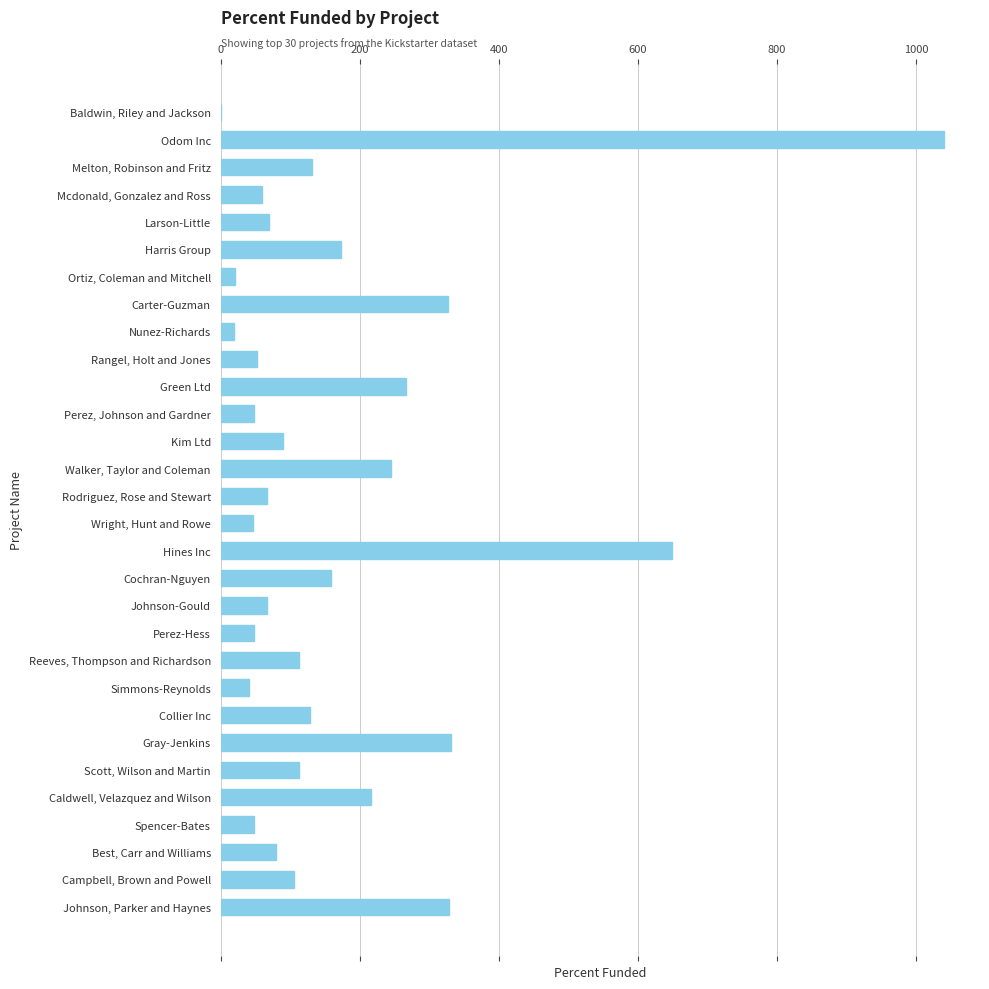

Count the number of data series in this chart.

1